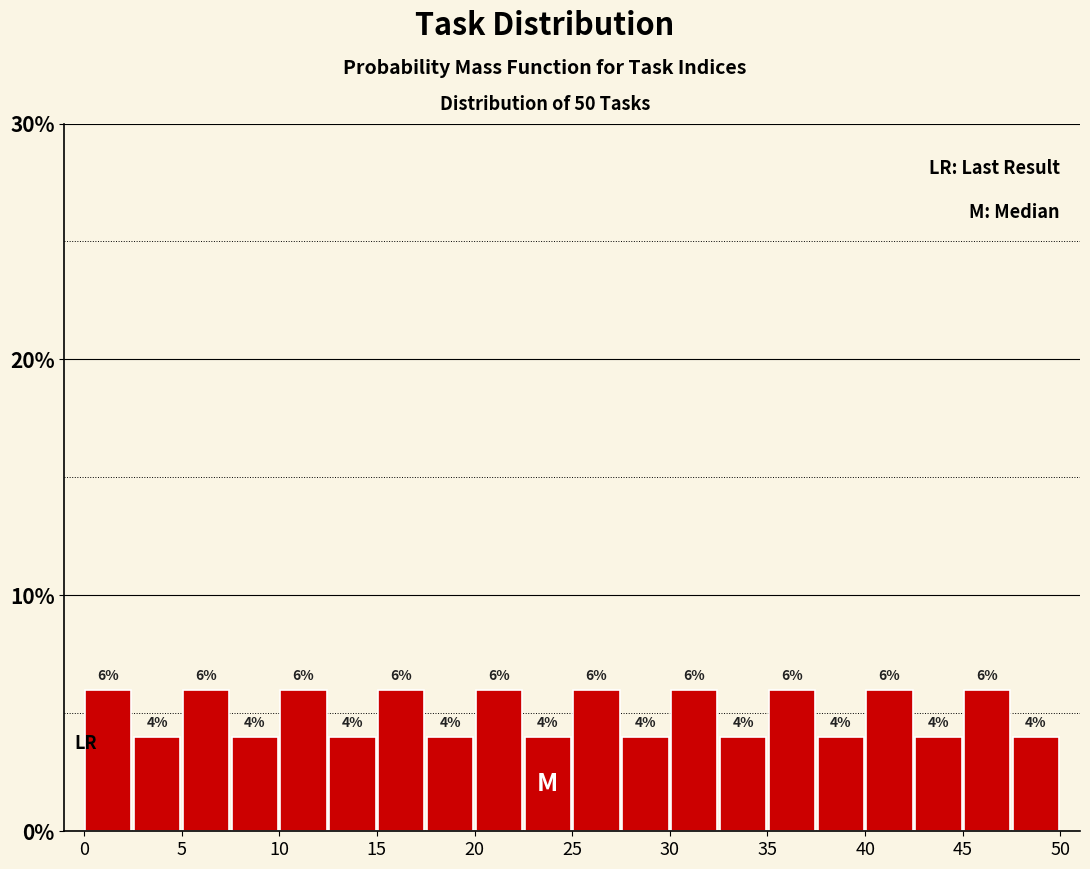

Reading left to right, list every bar in this chart as the range it spans on the x-axis followed by its height.

0.0 to 2.5: 6
2.5 to 5.0: 4
5.0 to 7.5: 6
7.5 to 10.0: 4
10.0 to 12.5: 6
12.5 to 15.0: 4
15.0 to 17.5: 6
17.5 to 20.0: 4
20.0 to 22.5: 6
22.5 to 25.0: 4
25.0 to 27.5: 6
27.5 to 30.0: 4
30.0 to 32.5: 6
32.5 to 35.0: 4
35.0 to 37.5: 6
37.5 to 40.0: 4
40.0 to 42.5: 6
42.5 to 45.0: 4
45.0 to 47.5: 6
47.5 to 50.0: 4